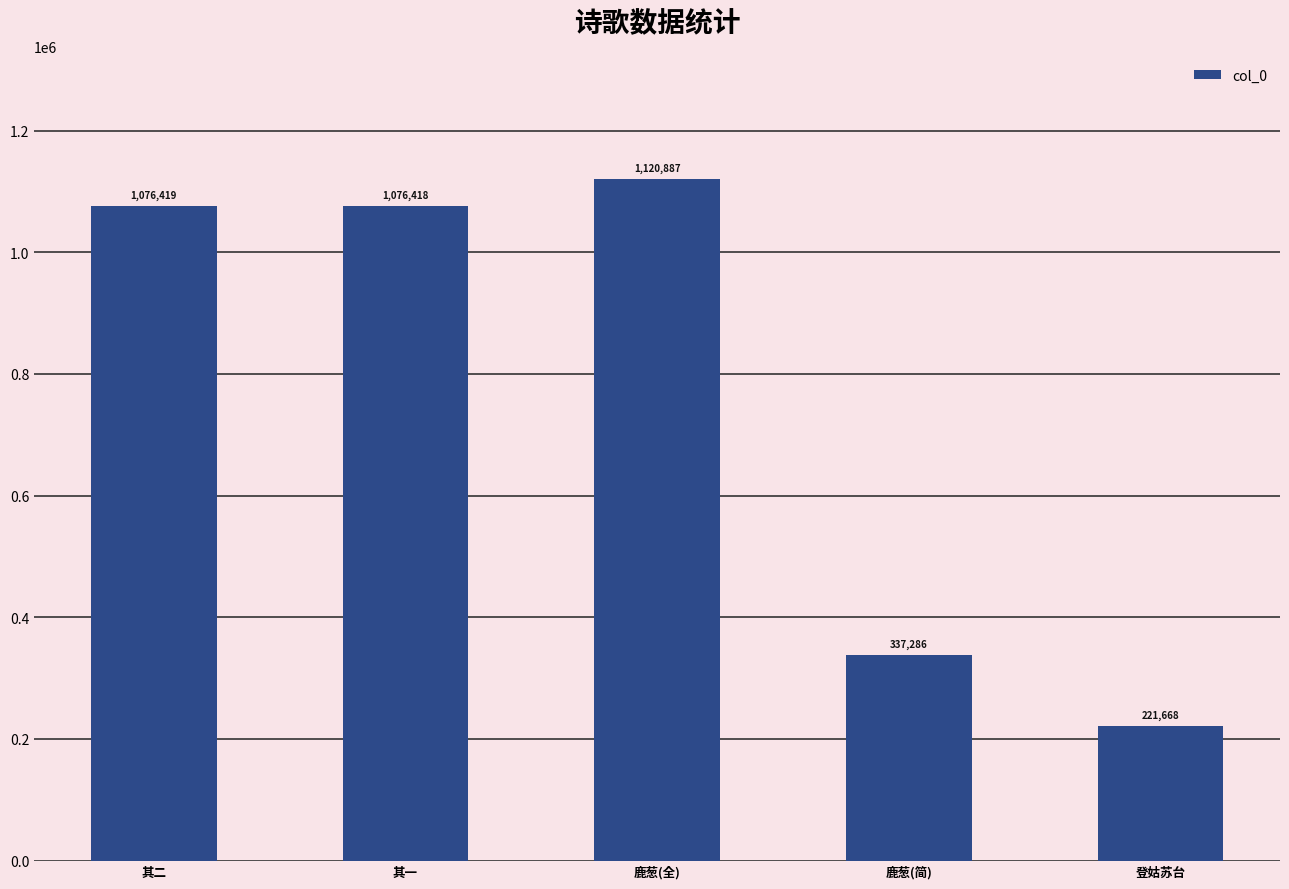

What is the minimum value shown in the chart?

221668